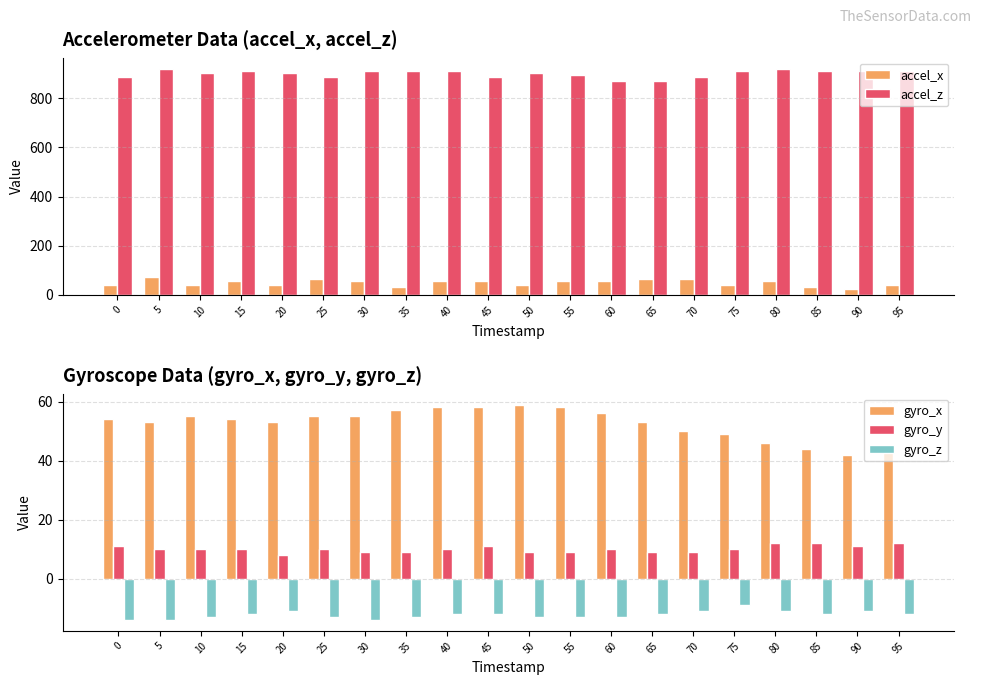

At which label does accel_x reach its minimum?

90